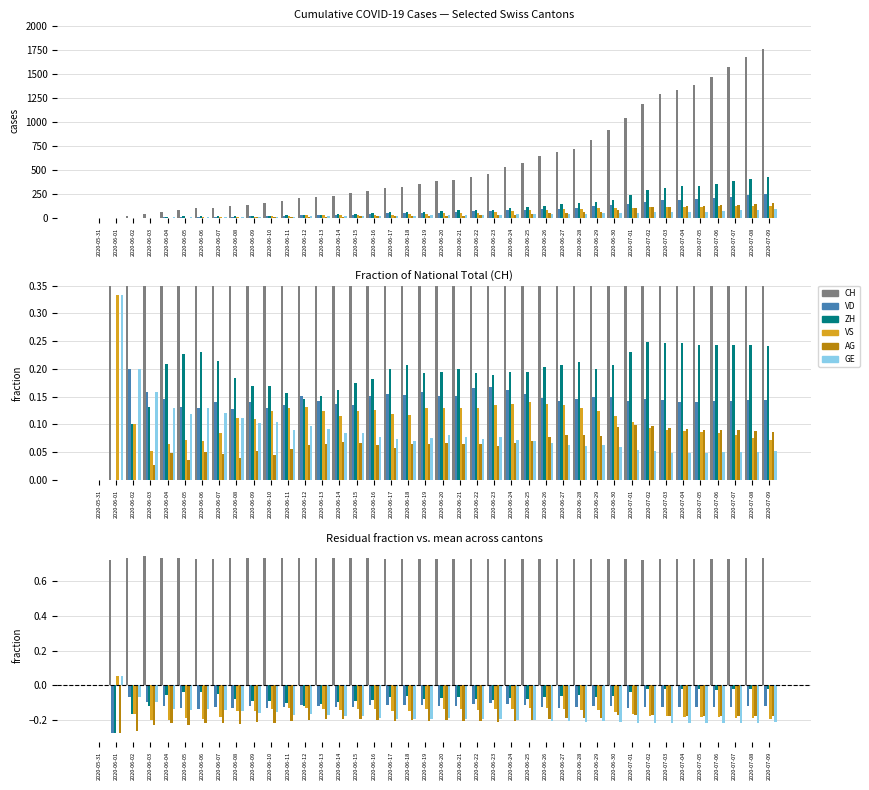

What is the sum of the CH values at 2020-07-08 and 2020-07-09?

1.5